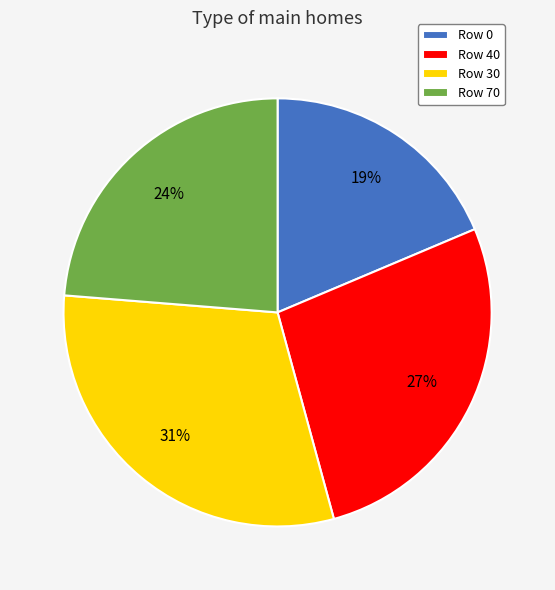

Do Row 30 and Row 0 together represent more than half of the pie?

No